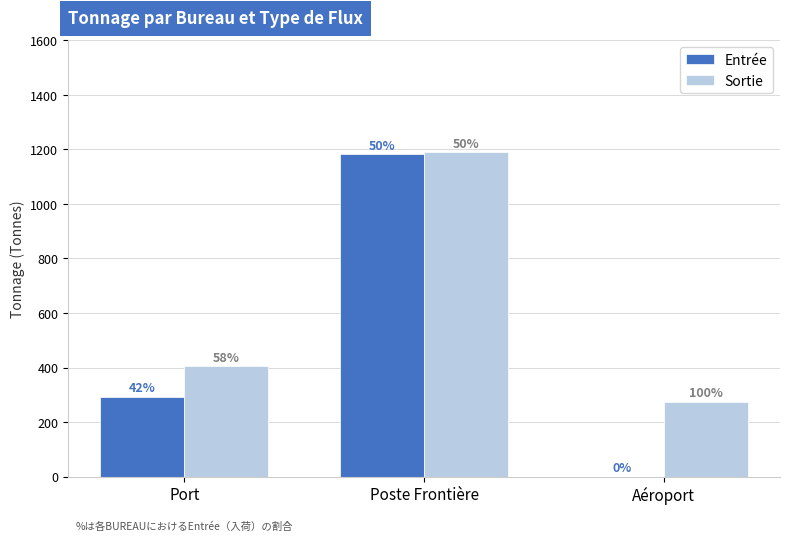

What is the sum of the Entrée values at Poste Frontière and Port?

1475.7